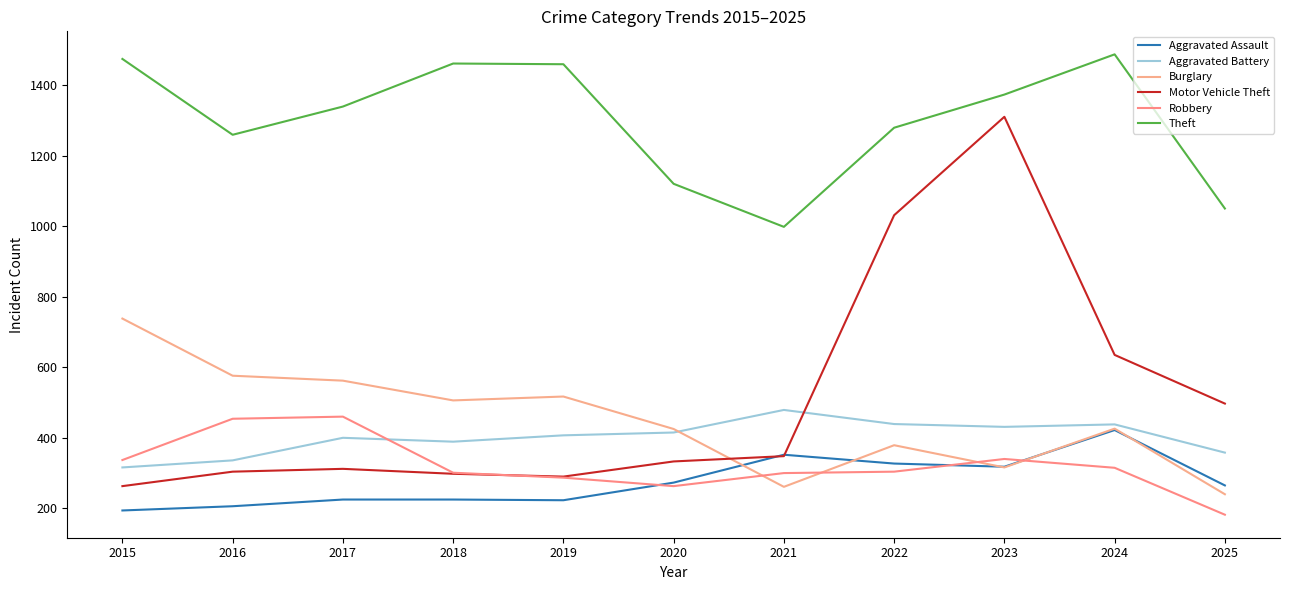

True or false: Motor Vehicle Theft has a value of 348 at 2021.

True